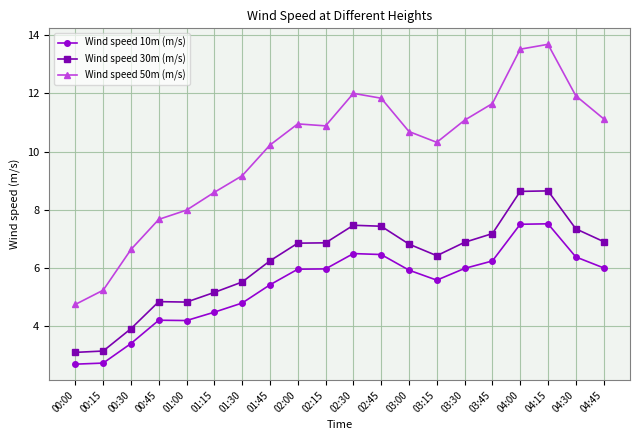

What position from the left is 01:30?

7